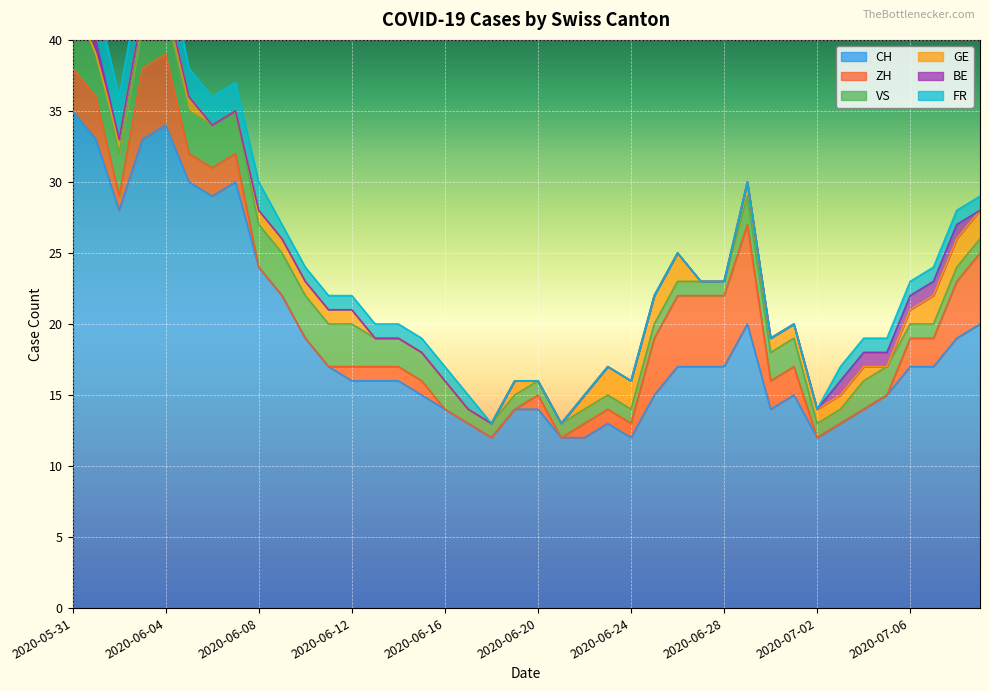

What position from the left is 2020-06-13?

14